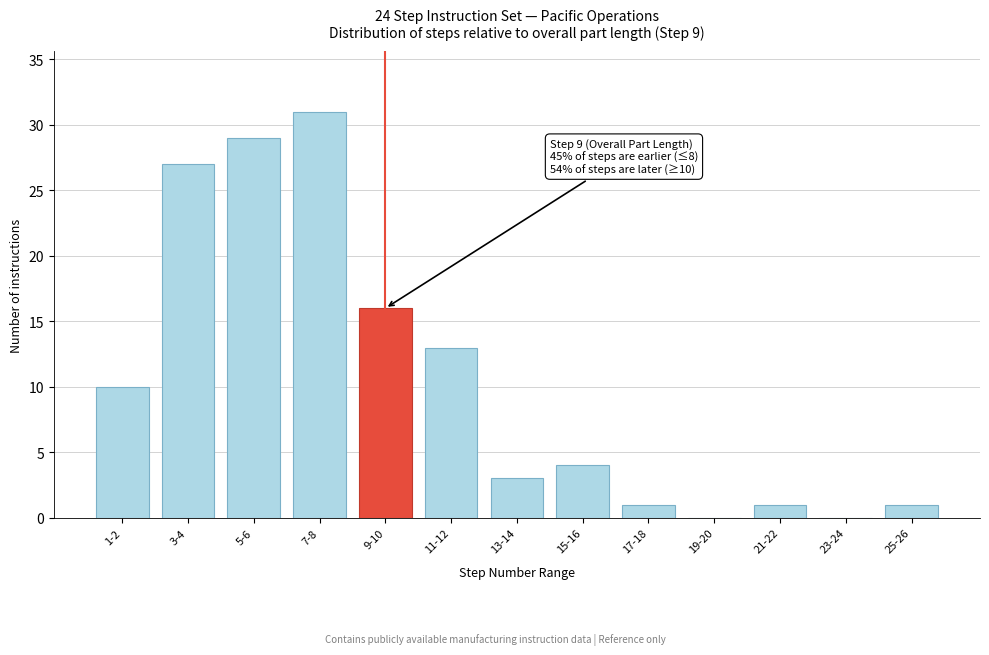

Reading left to right, list all the values displayed in this chart.

1-2=10	3-4=27	5-6=29	7-8=31	9-10=16	11-12=13	13-14=3	15-16=4	17-18=1	19-20=0	21-22=1	23-24=0	25-26=1